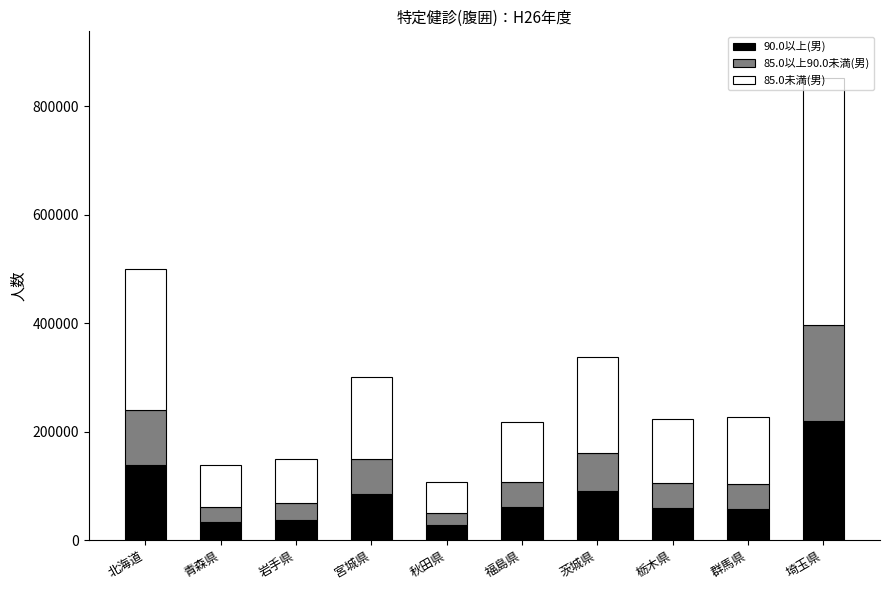

What is the minimum value for 90.0以上(男)?

28286